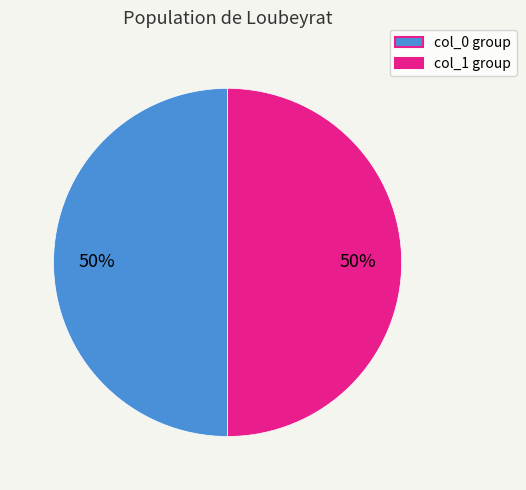

Count the number of slices in the pie.

2